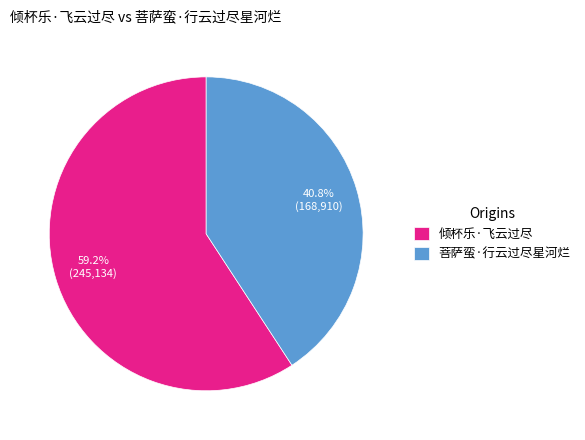

Count the number of slices in the pie.

2